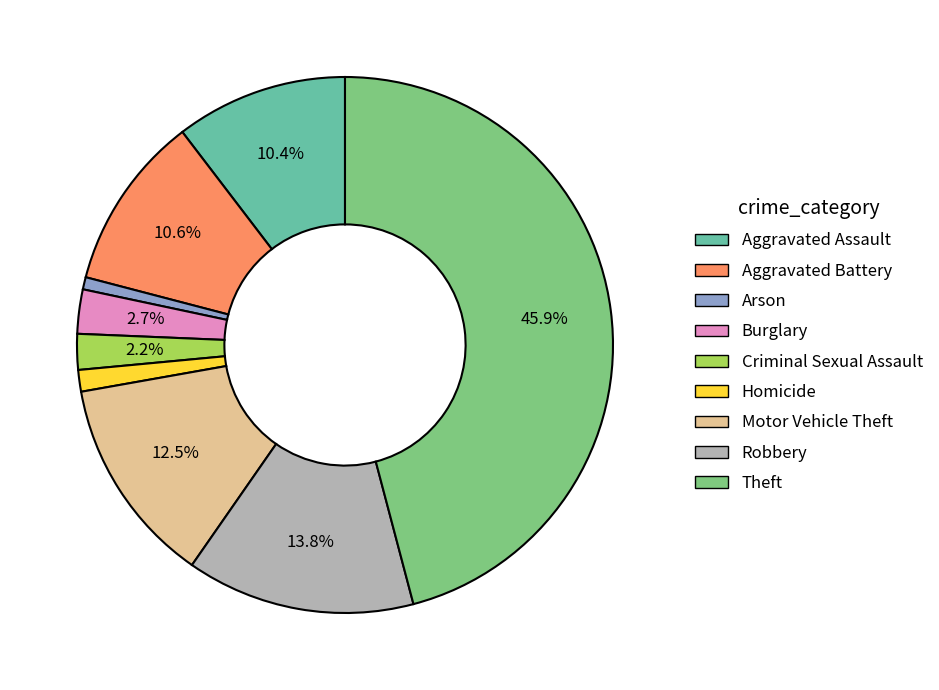

Which has a higher value, Criminal Sexual Assault or Aggravated Battery?

Aggravated Battery